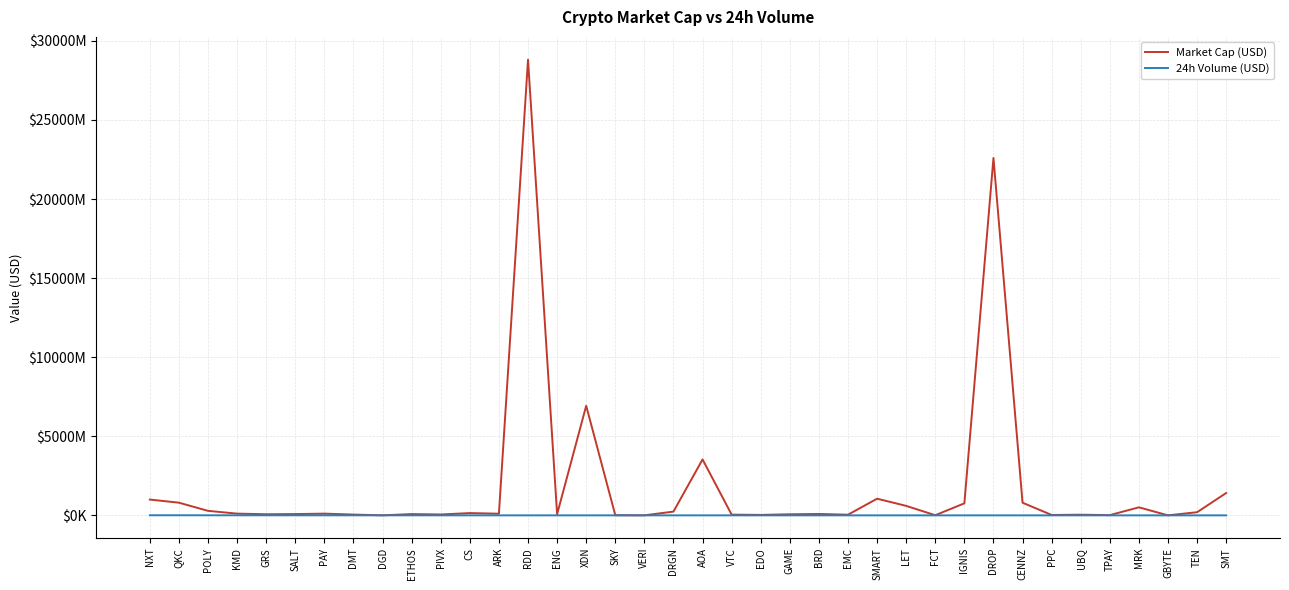

What are all the series names shown in the legend?

Market Cap (USD), 24h Volume (USD)